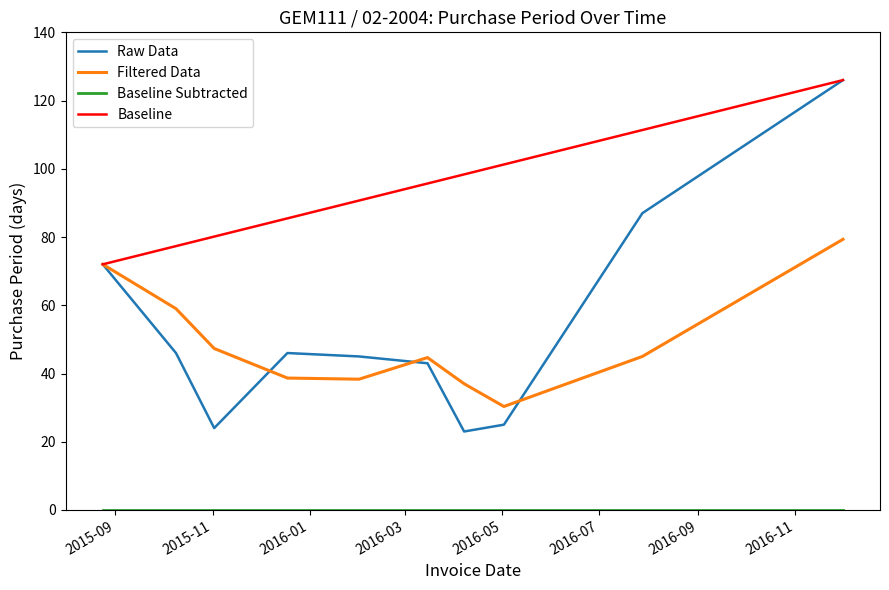

What is the difference between the values at 2016-12-01 and 2015-11-02?

102